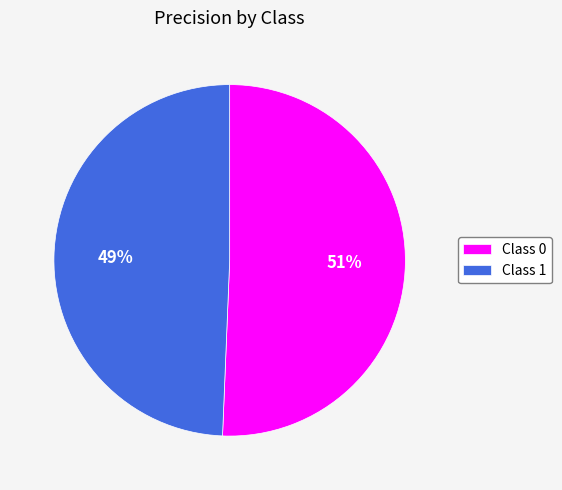

To the nearest percent, what is the combined percentage of Class 1 and Class 0?

100%